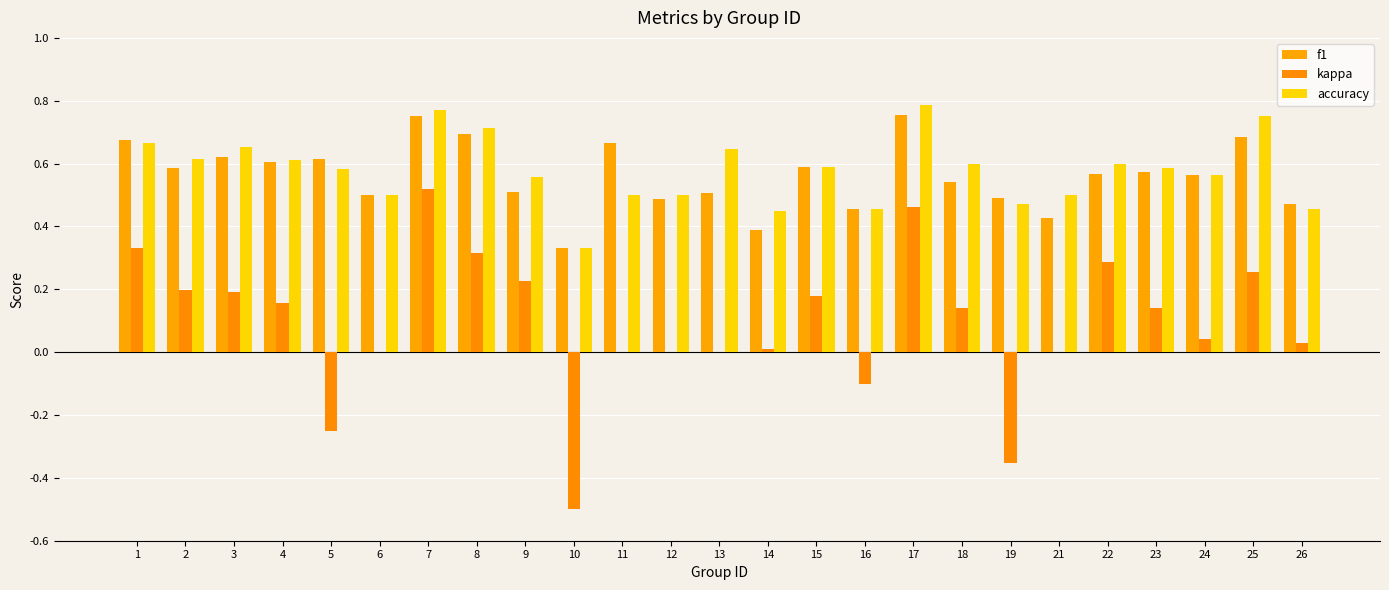

What value does the accuracy series have at 24?

0.6